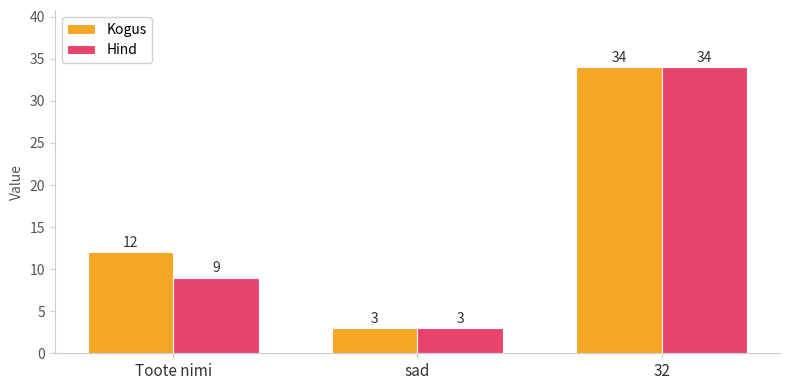

The value of Hind at Toote nimi is 9. True or false?

True